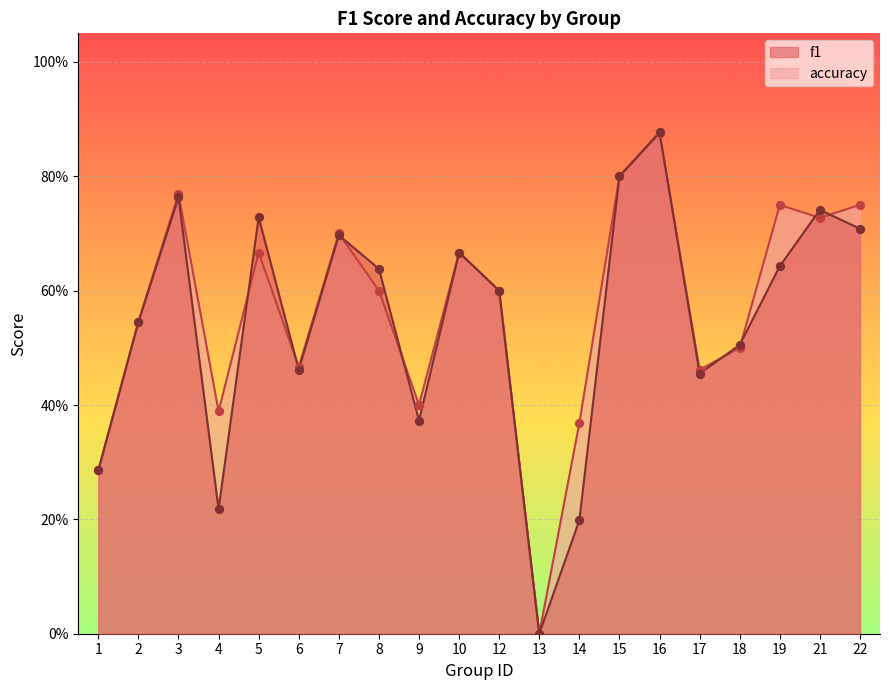

What is the total value across all series at 16?

1.8